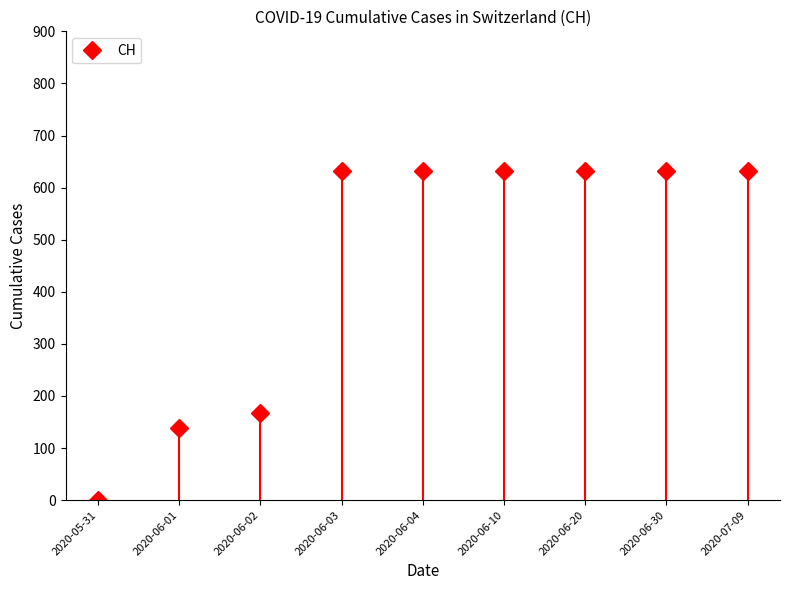

What is the label of the 4th point from the left?

2020-06-03